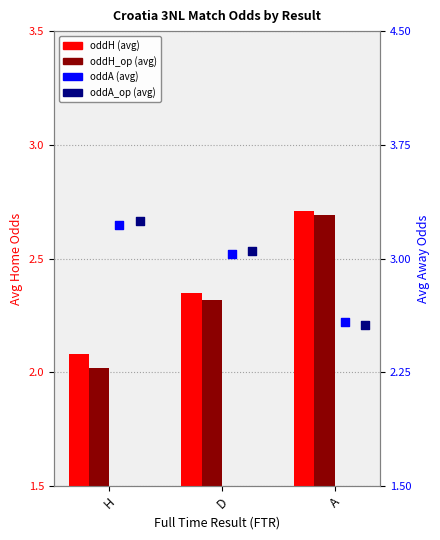

Is the value of oddH_op at H greater than the value of oddH at A?

No